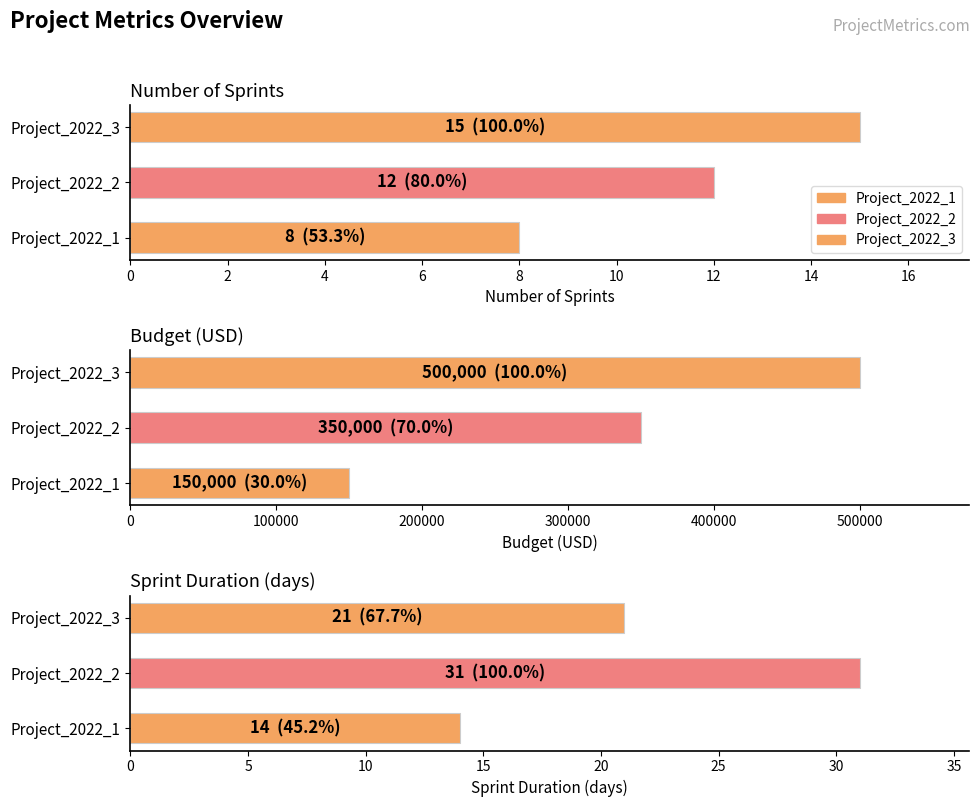

What is the difference between the maximum and minimum values in the budget series?

350000